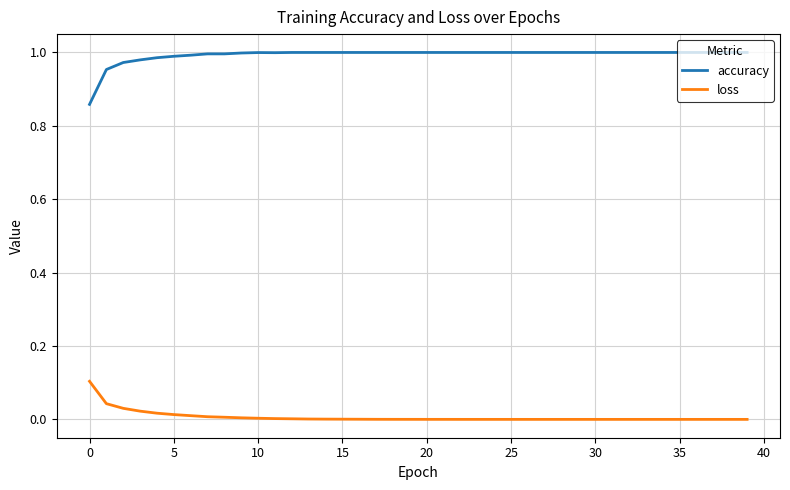

Which series has the largest total across all categories?

accuracy